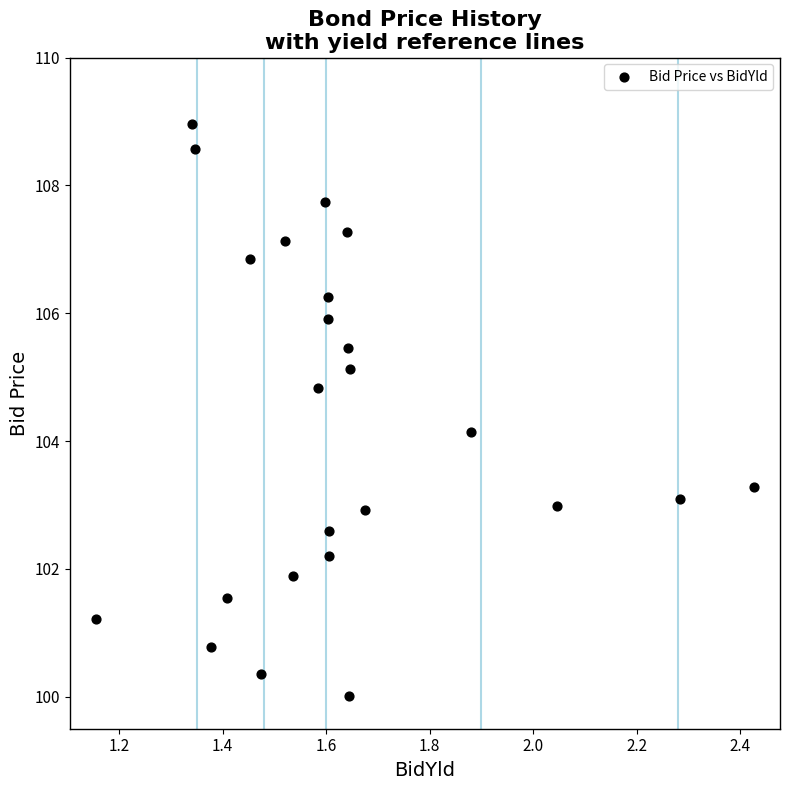

What Y value in the scatter plot is closest to 104?

104.1